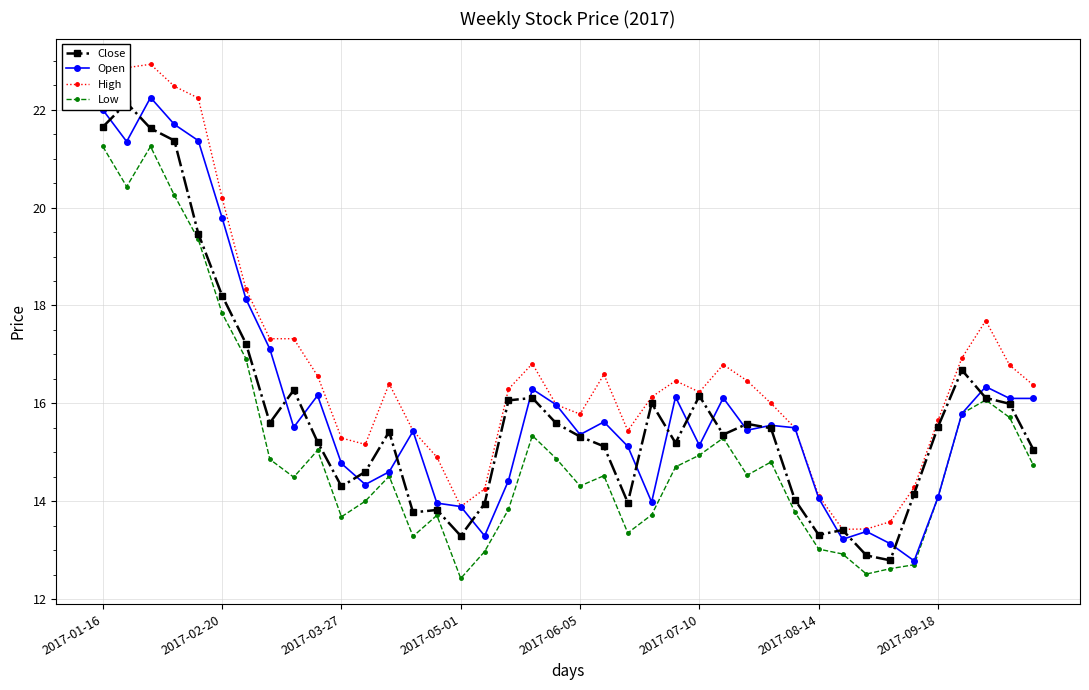

True or false: Close and Low cross at least once.

False